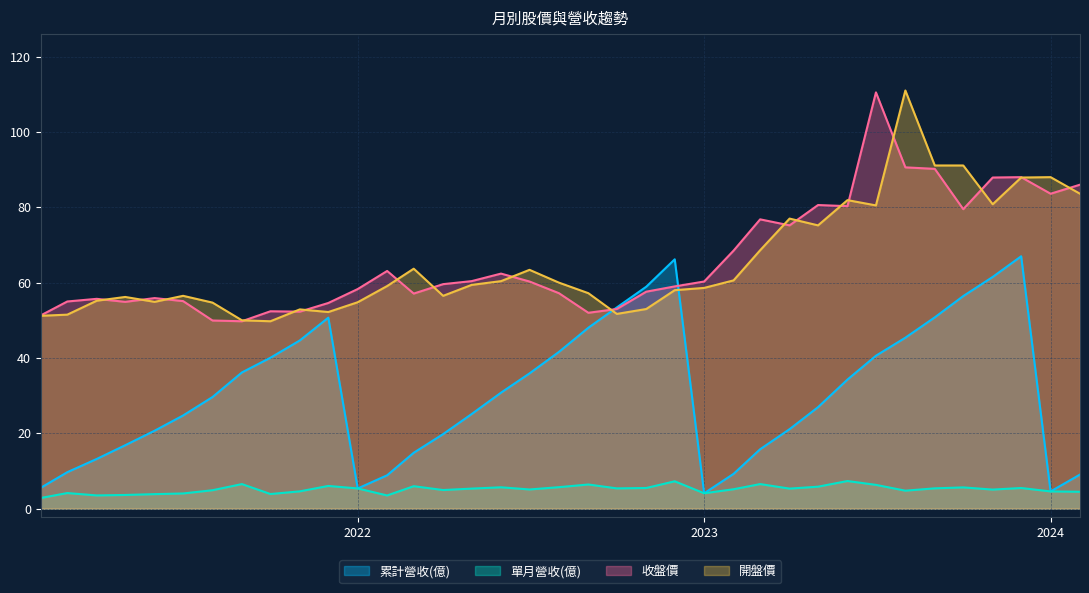

How many data points in 單月營收(億) are above 5?

22